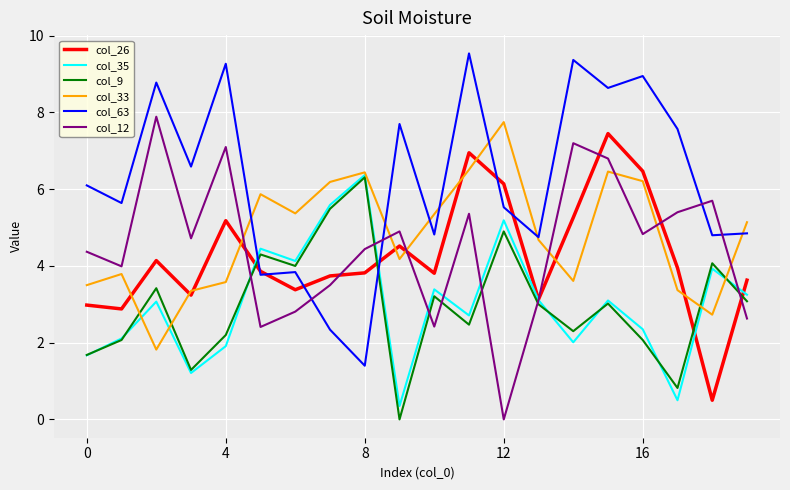

What is the highest value of the col_33 series?

7.8